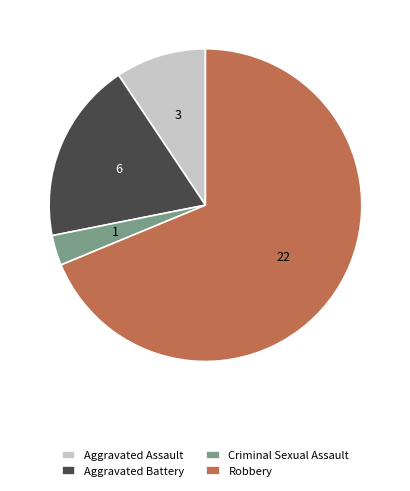

Rank the categories by value from lowest to highest.

Criminal Sexual Assault, Aggravated Assault, Aggravated Battery, Robbery